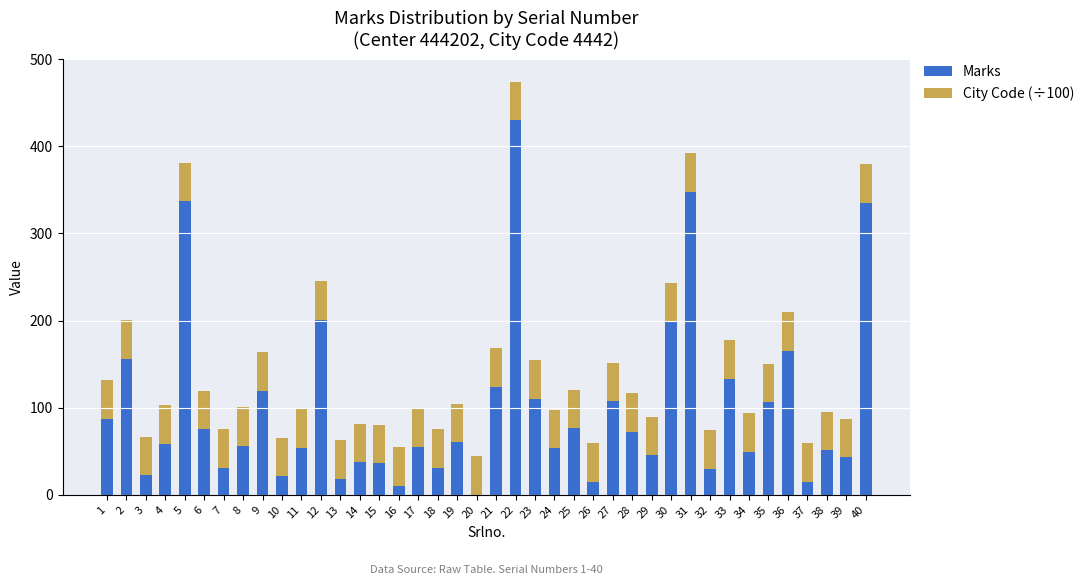

The value of Marks at 8 is 74.3. True or false?

False